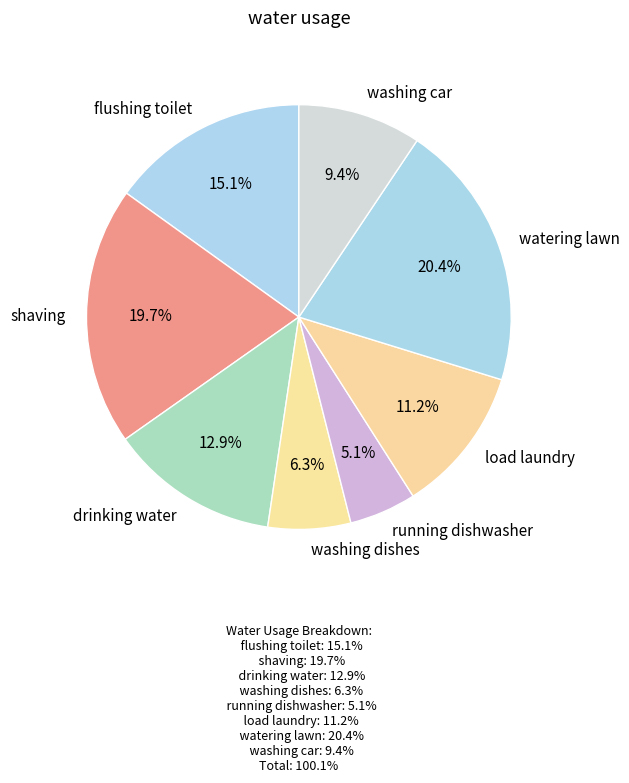

What percentage is the shaving slice, to the nearest percent?

20%